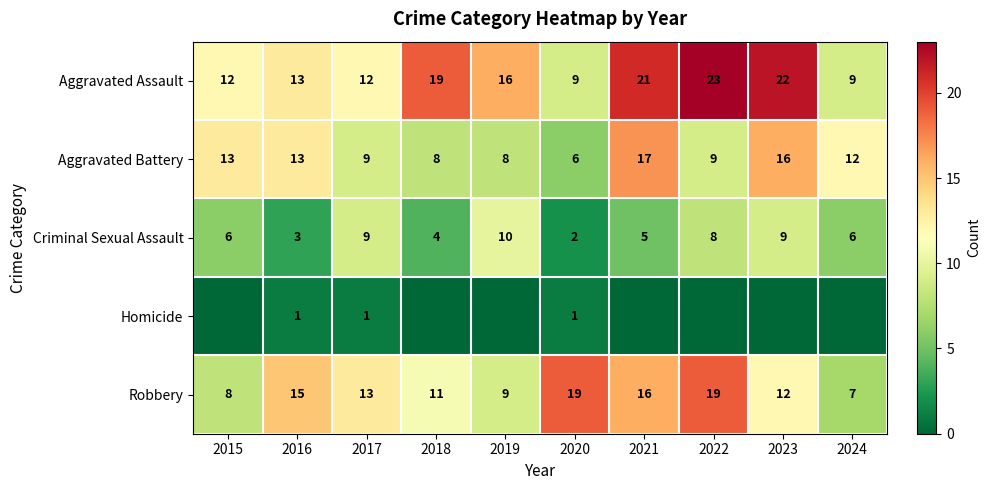

True or false: Aggravated Battery has a value of 13 at 2016.

True